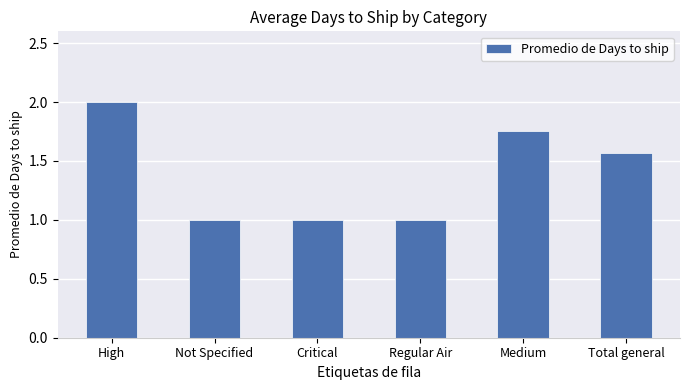

What is the change in value from High to Regular Air?

-1.0